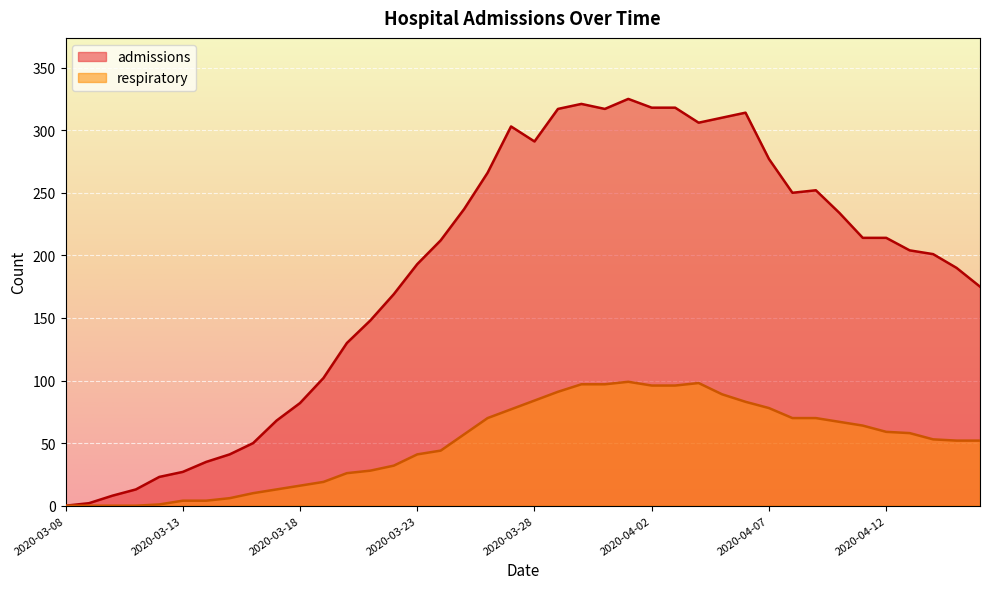

True or false: respiratory has more than 1 interior local peaks.

True